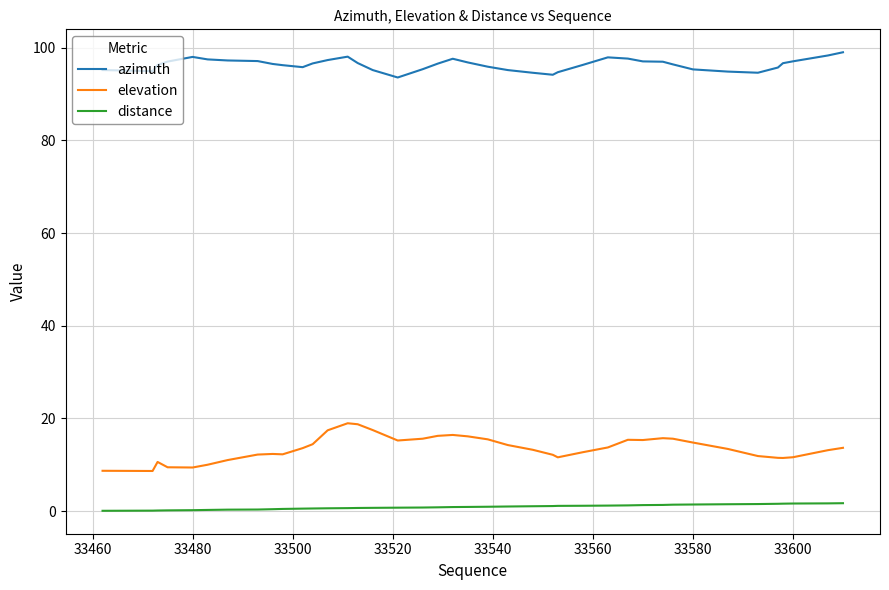

List the series in order of their peak value, lowest first.

distance, elevation, azimuth